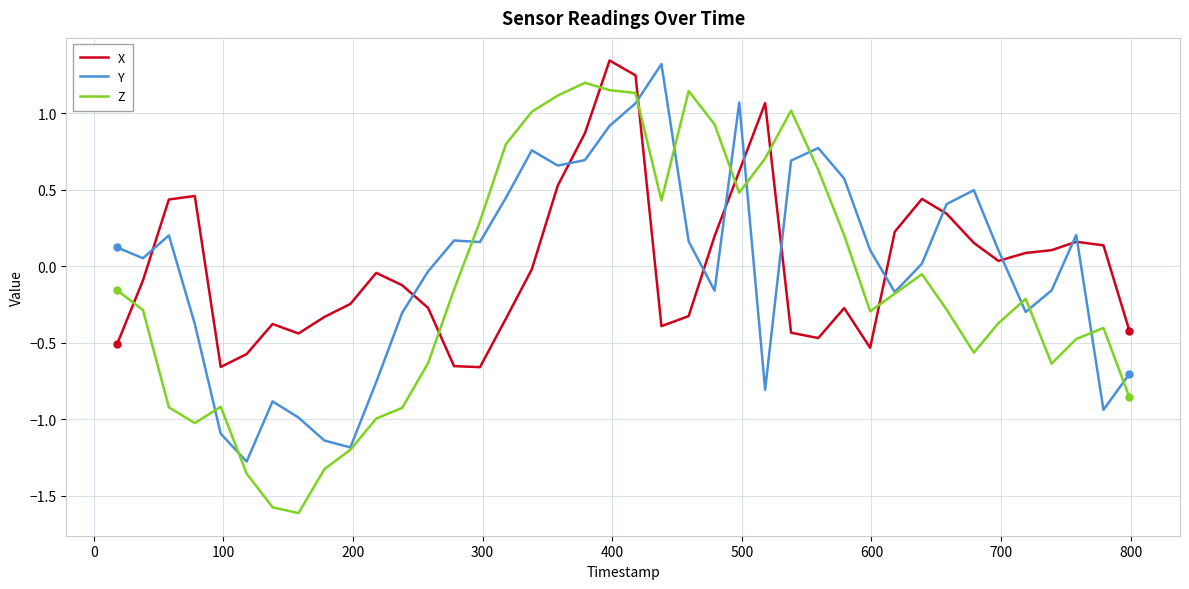

Which series has the widest spread of values?

Z